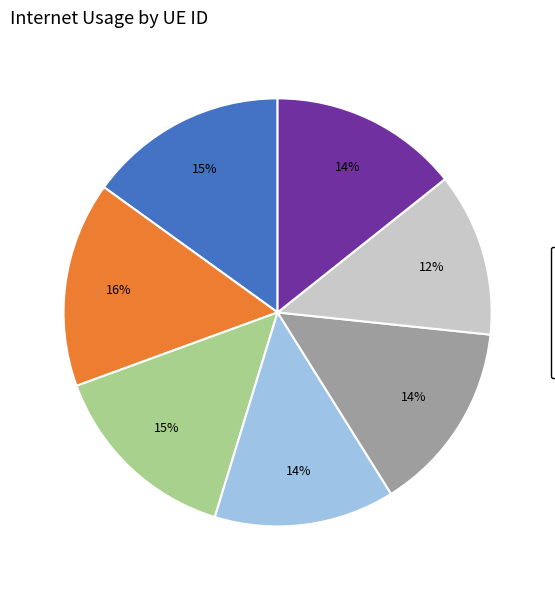

Is there any slice that represents more than half of the pie?

No